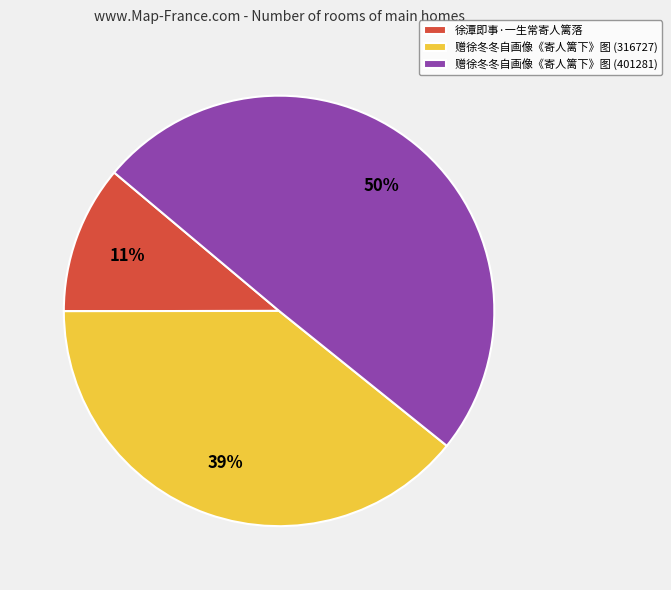

To the nearest percent, what is the difference between the 赠徐冬冬自画像《寄人篱下》图 (401281) and 徐潭即事·一生常寄人篱落 slice percentages?

39%